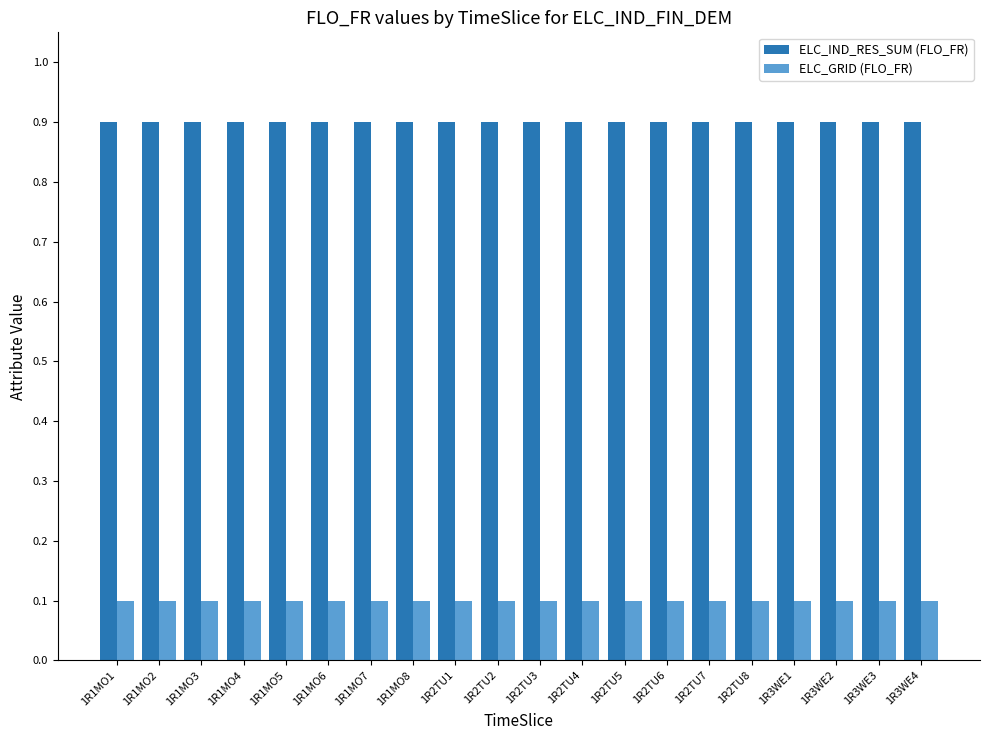

What is the sum of all ELC_IND_RES_SUM (FLO_FR) values?

18.0